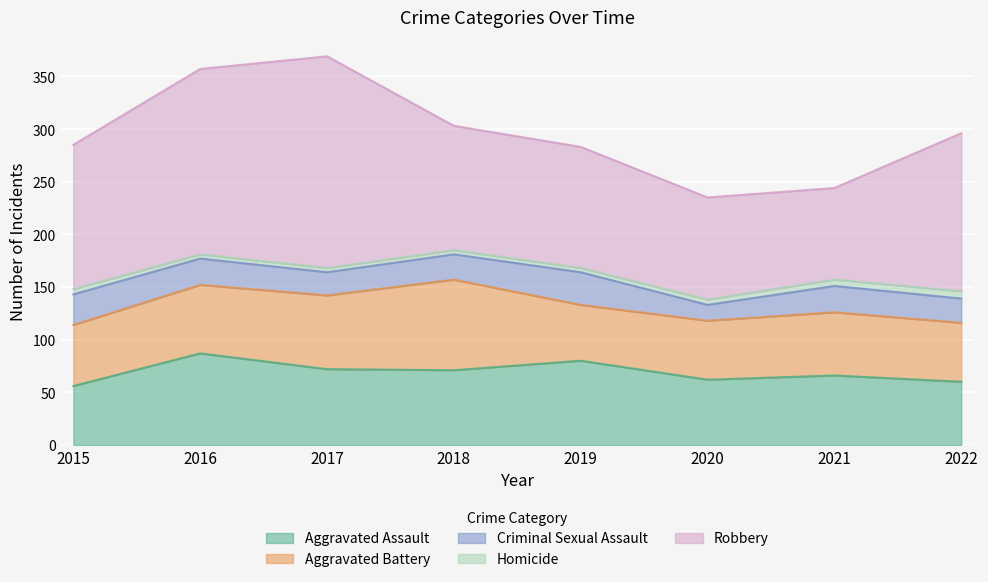

True or false: Homicide and Robbery cross at least once.

False